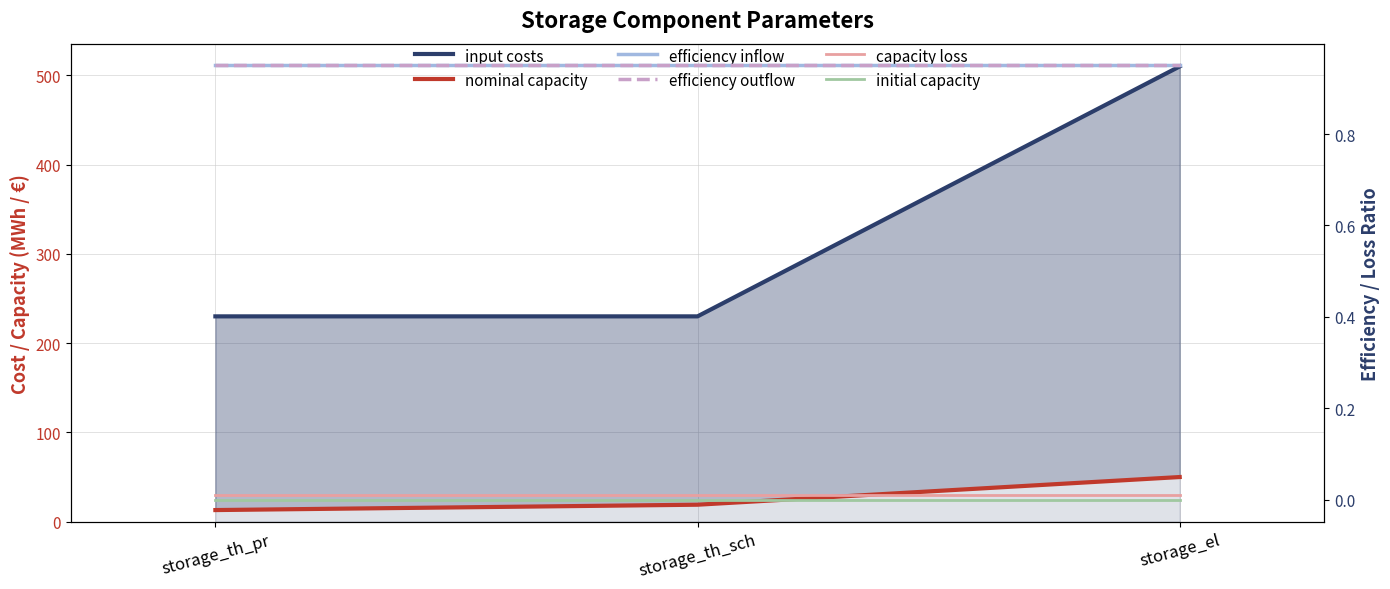

How many data points does each series have?

3